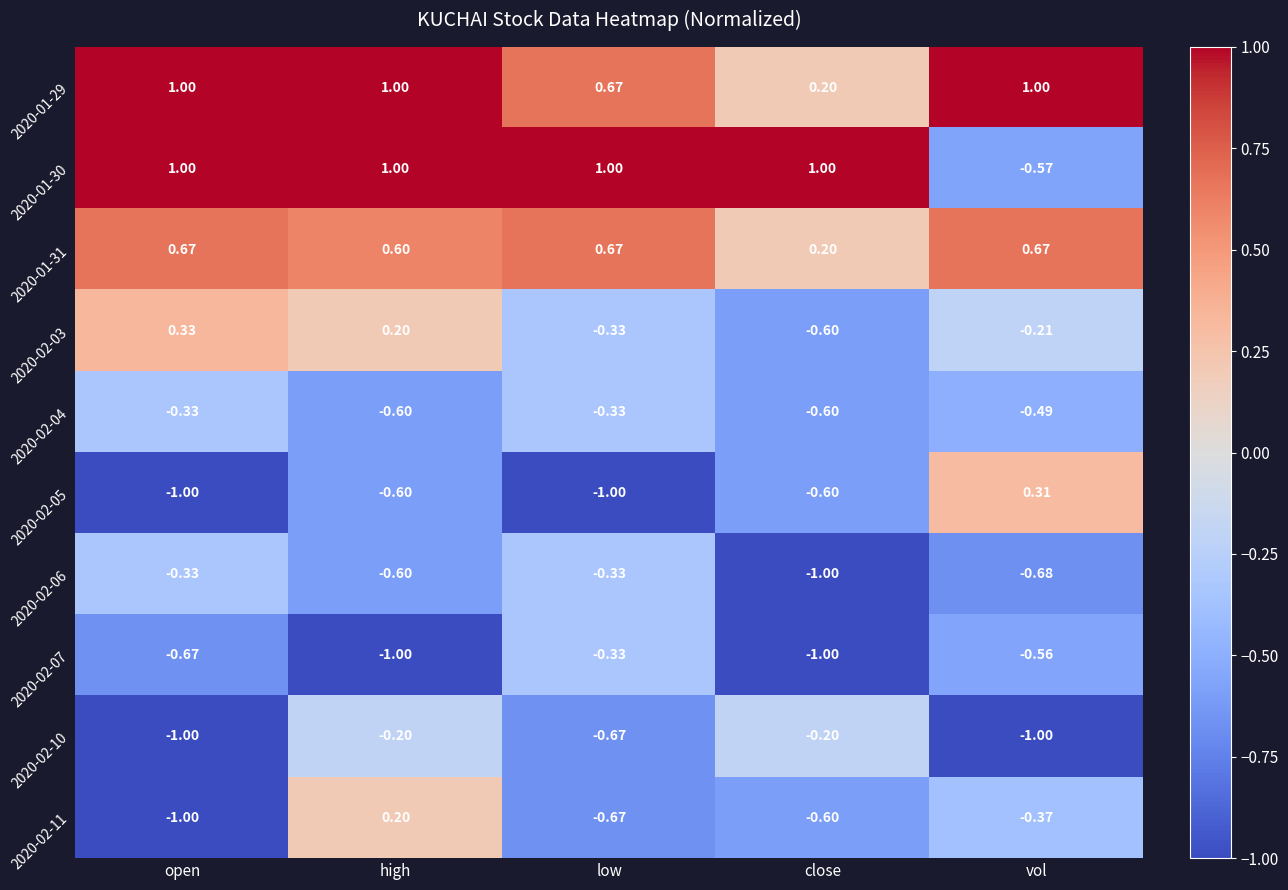

How many values in the 2020-02-11 series exceed 0?

1